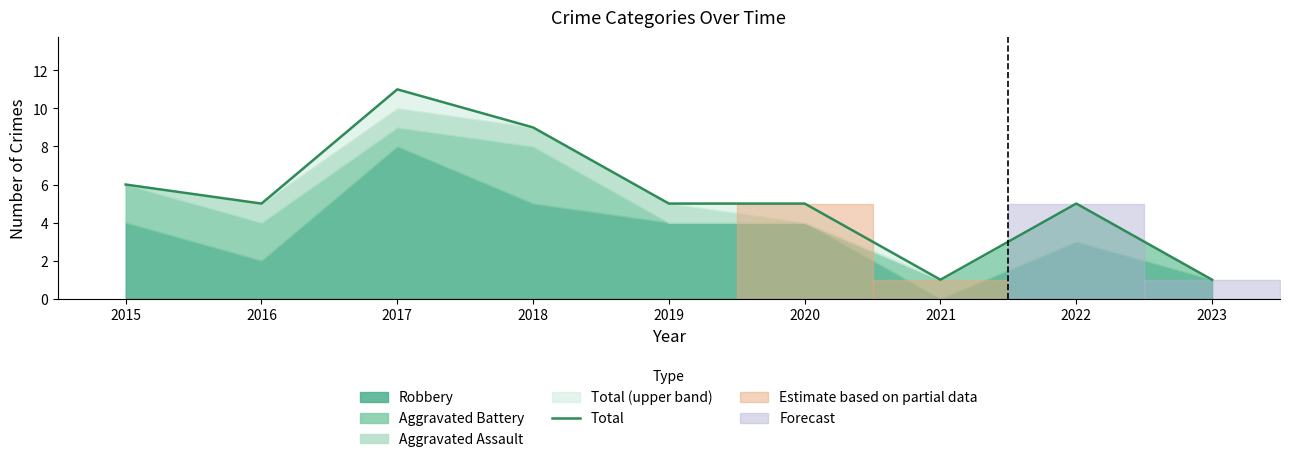

The chart shows a value of 5 at 2022. True or false?

True